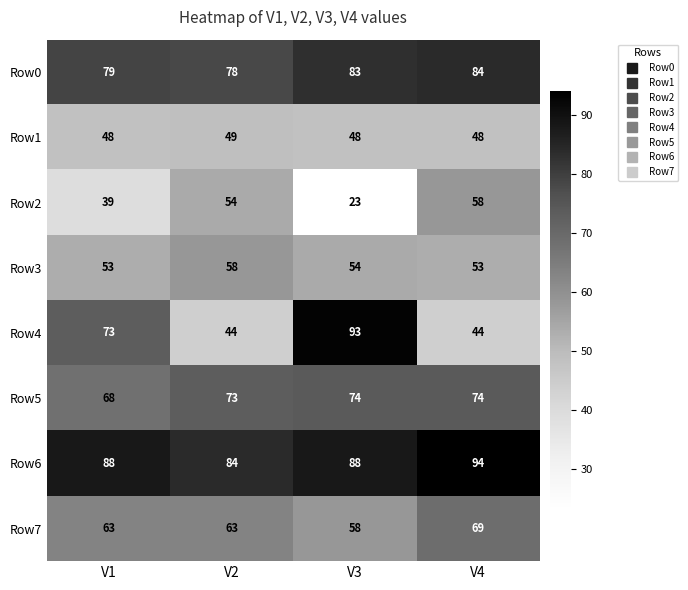

Is it true that Row4 equals 79 at V4?

False